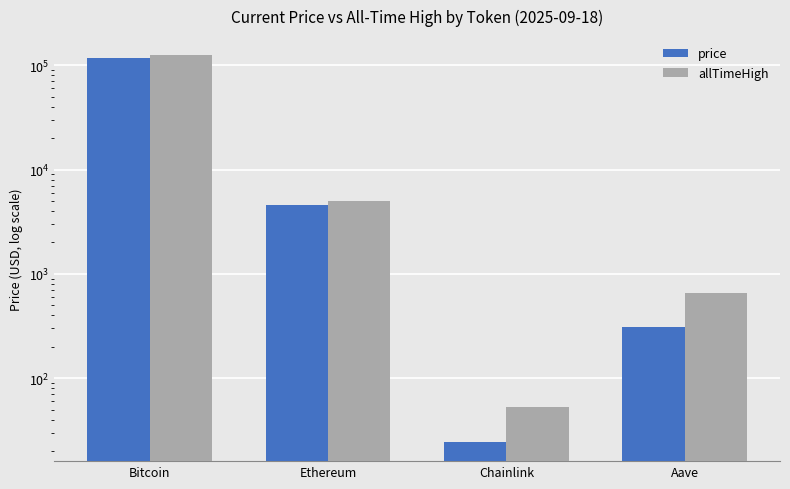

How many bars are there in total?

8